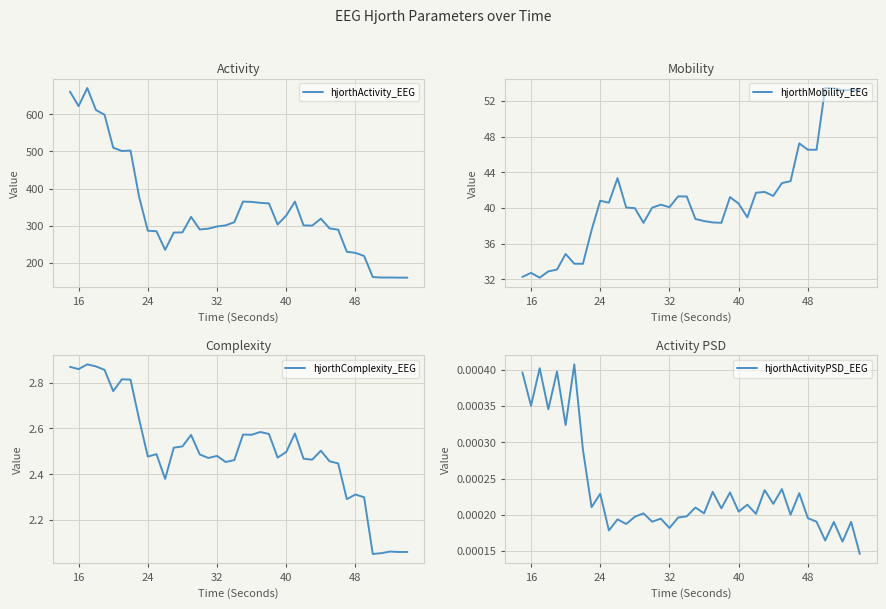

What are all the series names shown in the legend?

hjorthActivity_EEG, hjorthMobility_EEG, hjorthComplexity_EEG, hjorthActivityPSD_EEG